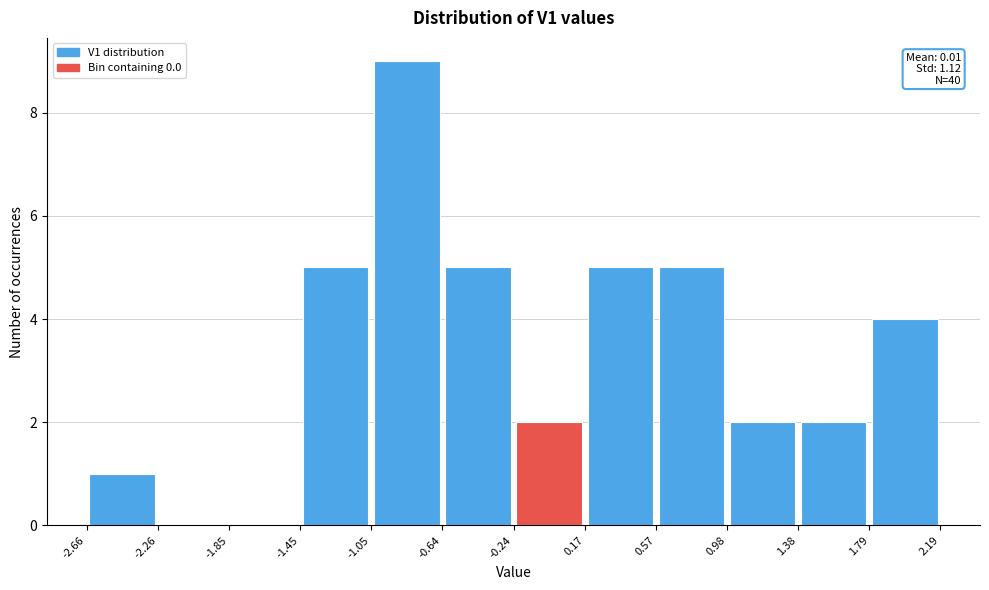

Which range on the x-axis has the tallest bar?

-1.05 to -0.64